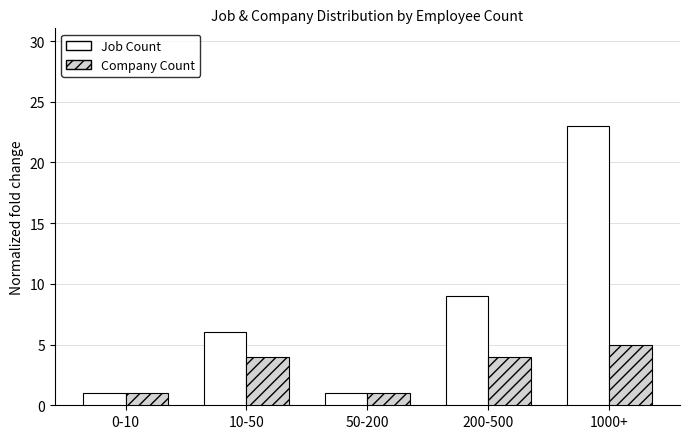

What is the average value of the Company Count series?

3